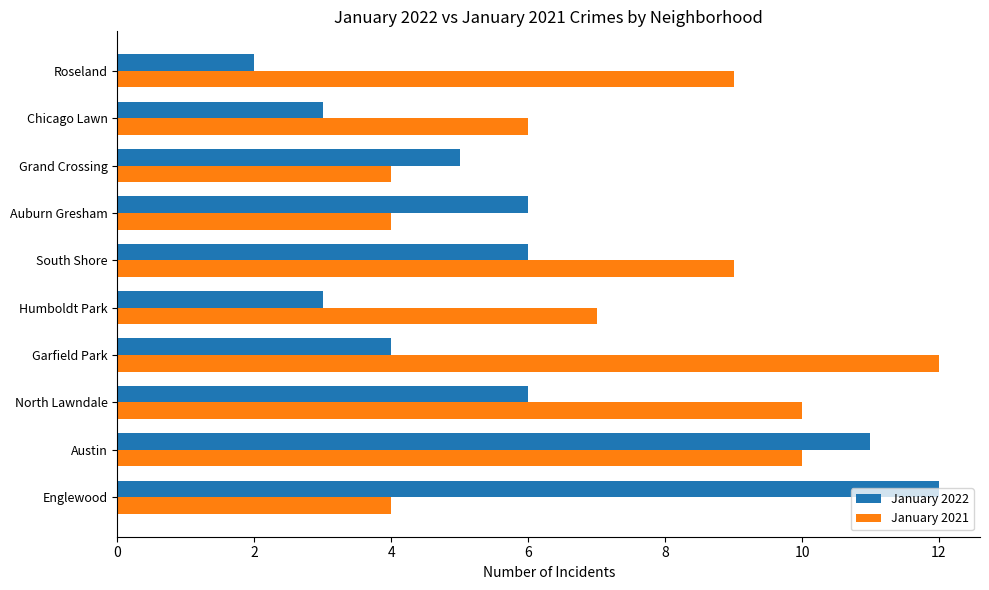

Rank the series at Auburn Gresham from lowest to highest value.

January 2021, January 2022